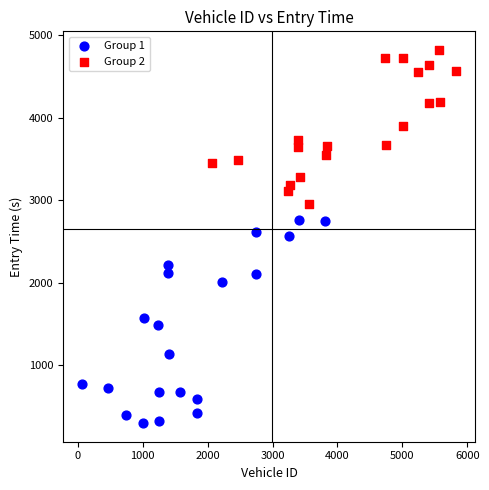

Which series has the largest Y range (max minus min)?

Group 1